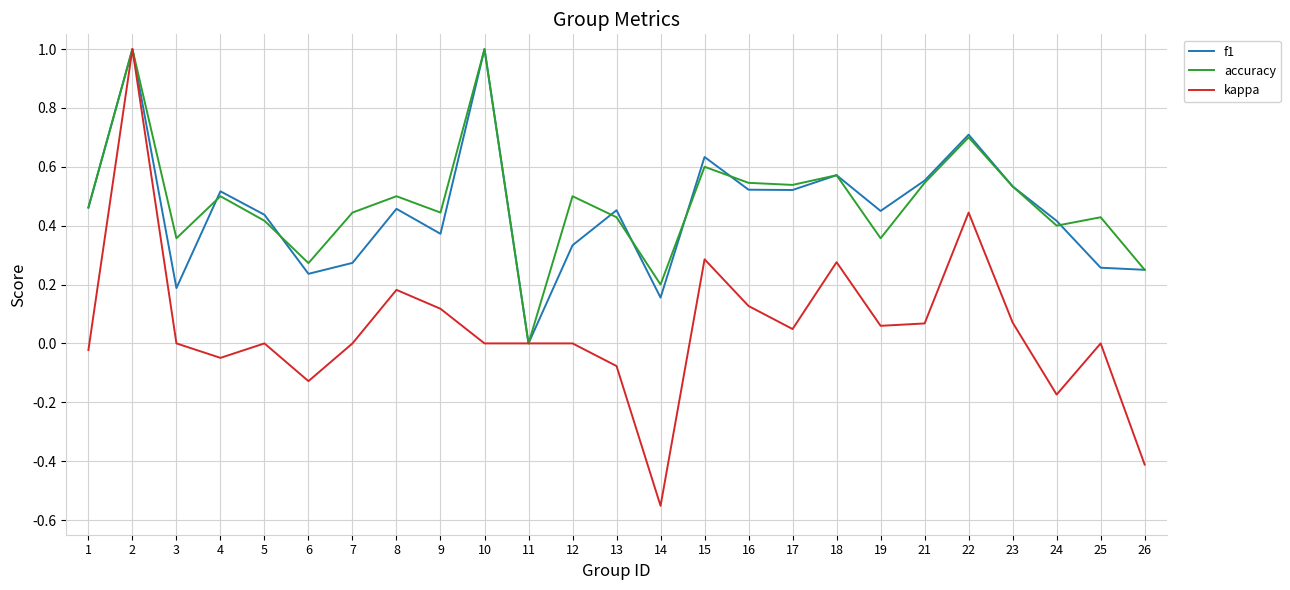

Is it true that f1 equals 1.0 at 2?

True